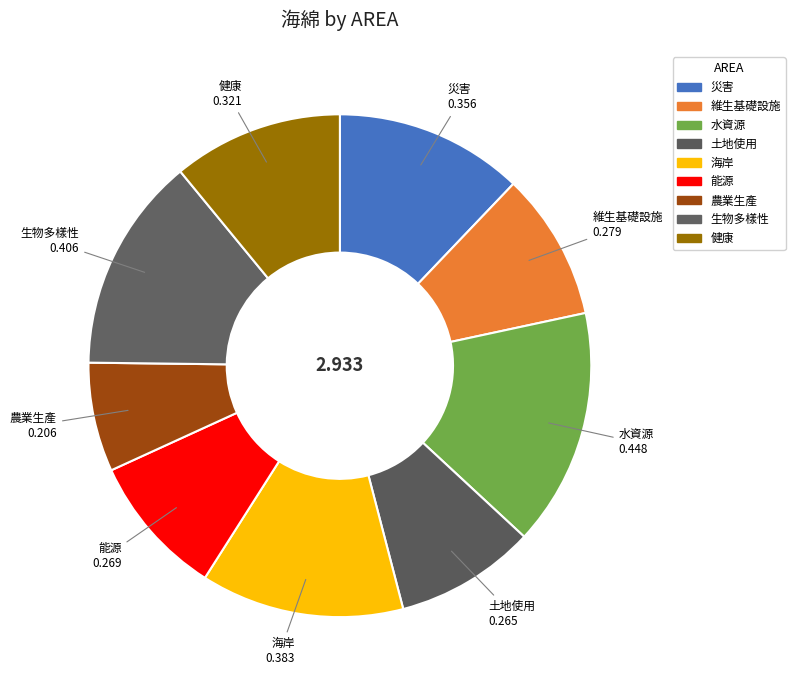

Count the number of slices in the pie.

9